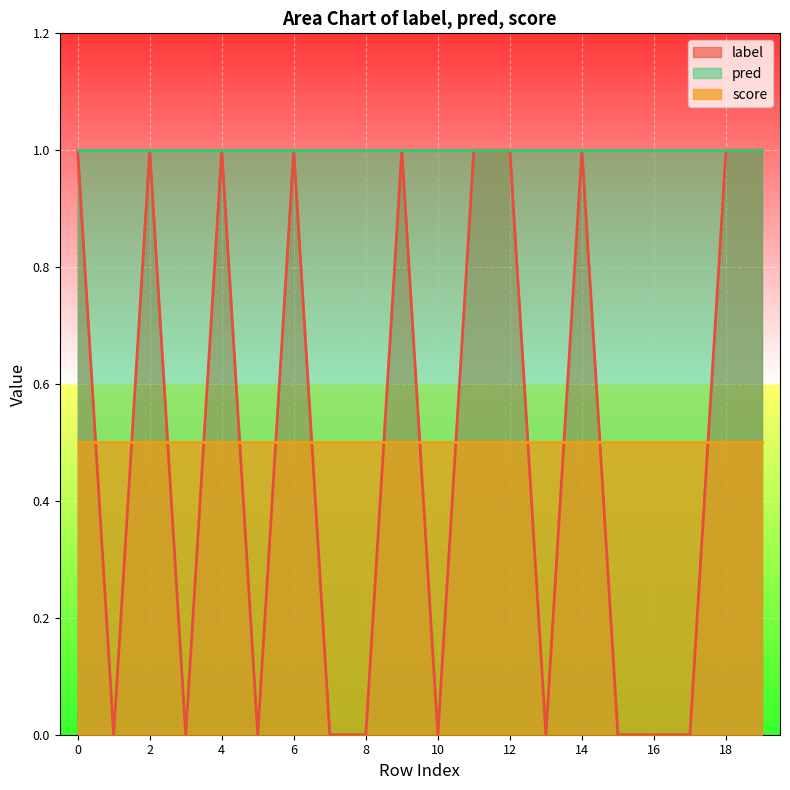

The pred series shows 1.0 at 10. True or false?

True